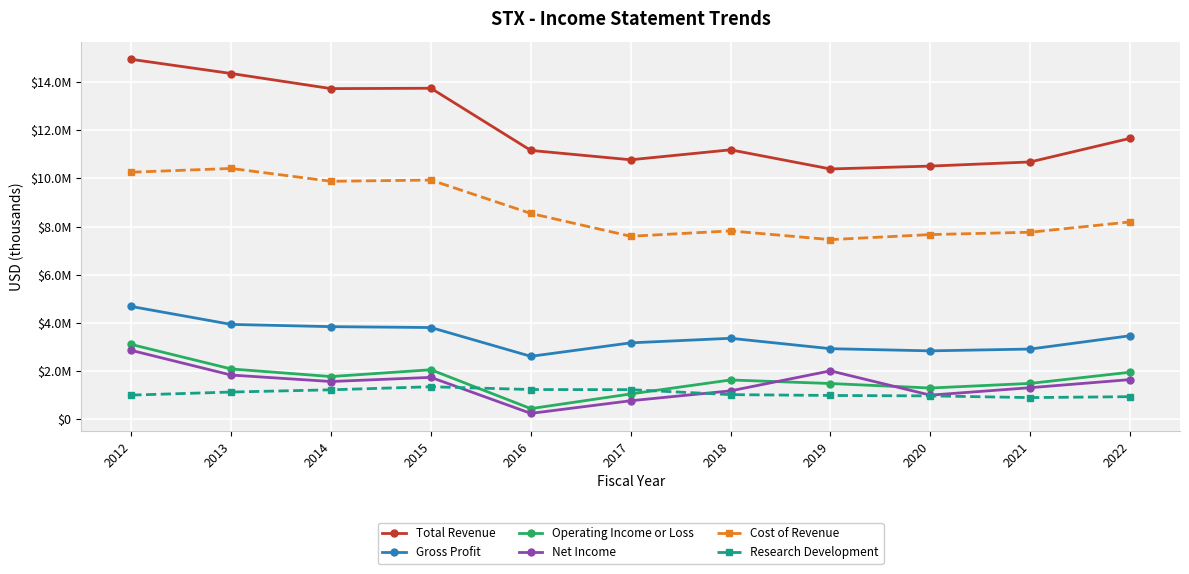

Does the chart have visible grid lines?

Yes